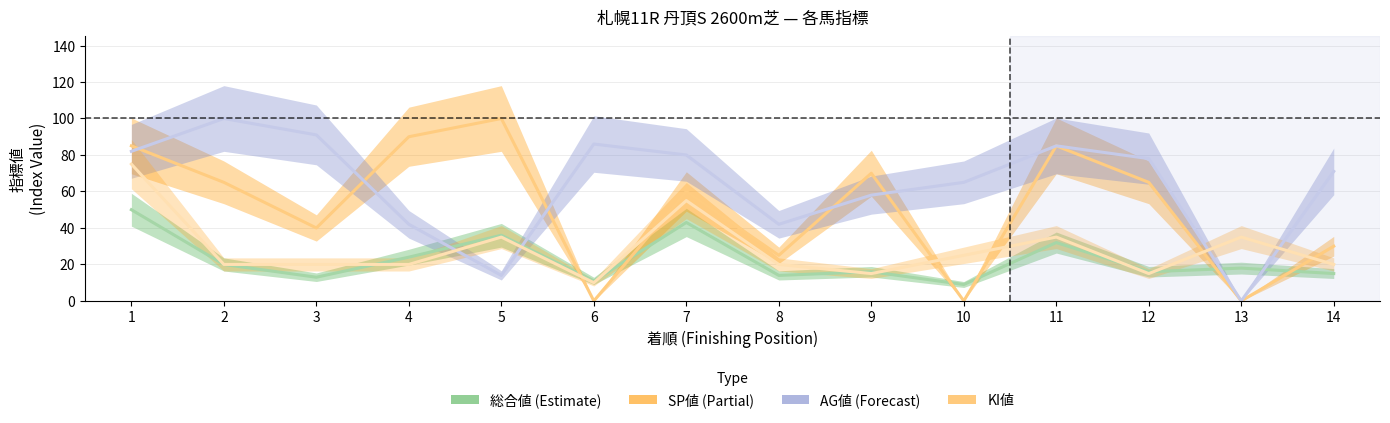

What is the difference between the second highest and minimum values in the KI値 series?

45